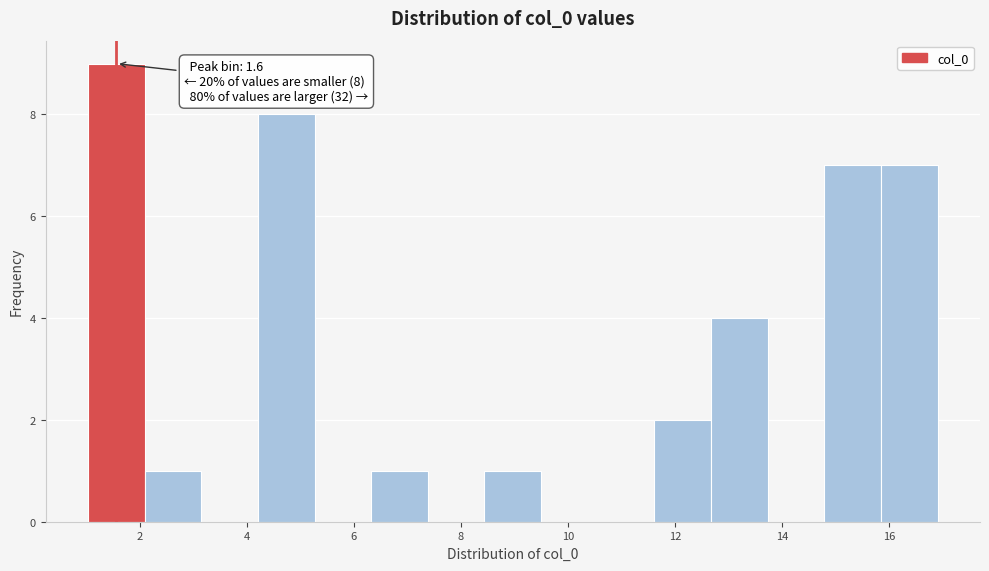

Over which range of the x-axis is the bar tallest?

1.0 to 2.0